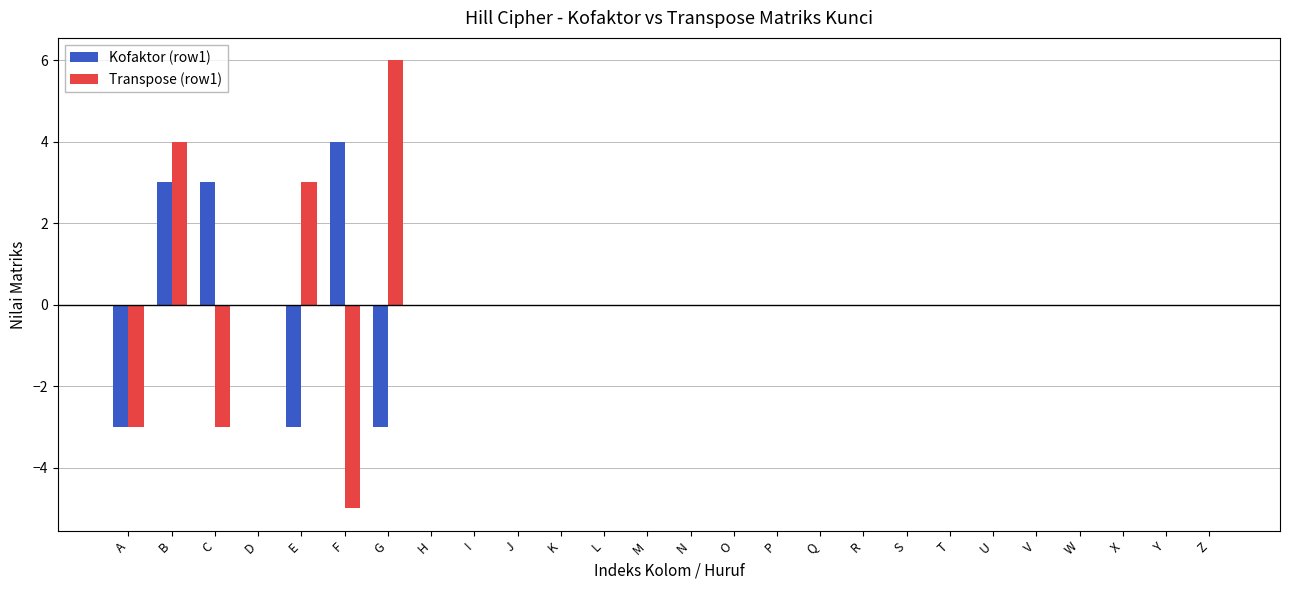

How many categories are shown in the chart?

26